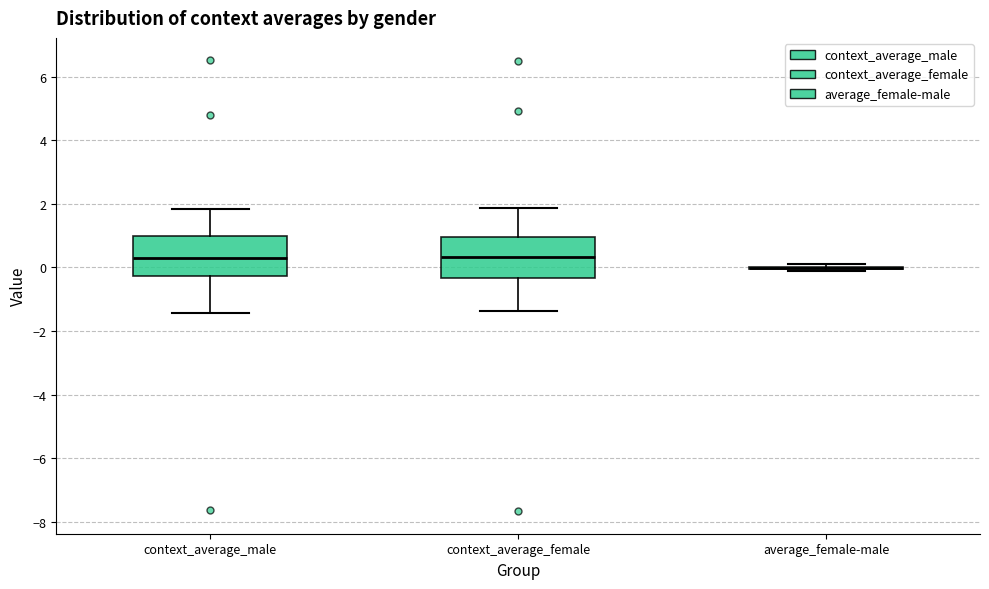

Reading left to right, read every box against the y-axis: the position of its median line, the range the box covers, and the ends of its whiskers. The values are not printed on the chart, so give them approximately, as read against the axis.

context_average_male: median 0.4, box -0.2 to 1.0, whiskers -1.4 to 1.8
context_average_female: median 0.4, box -0.4 to 1.0, whiskers -1.4 to 1.8
average_female-male: box collapsed to a line at 0.0, whiskers -0.2 to 0.2